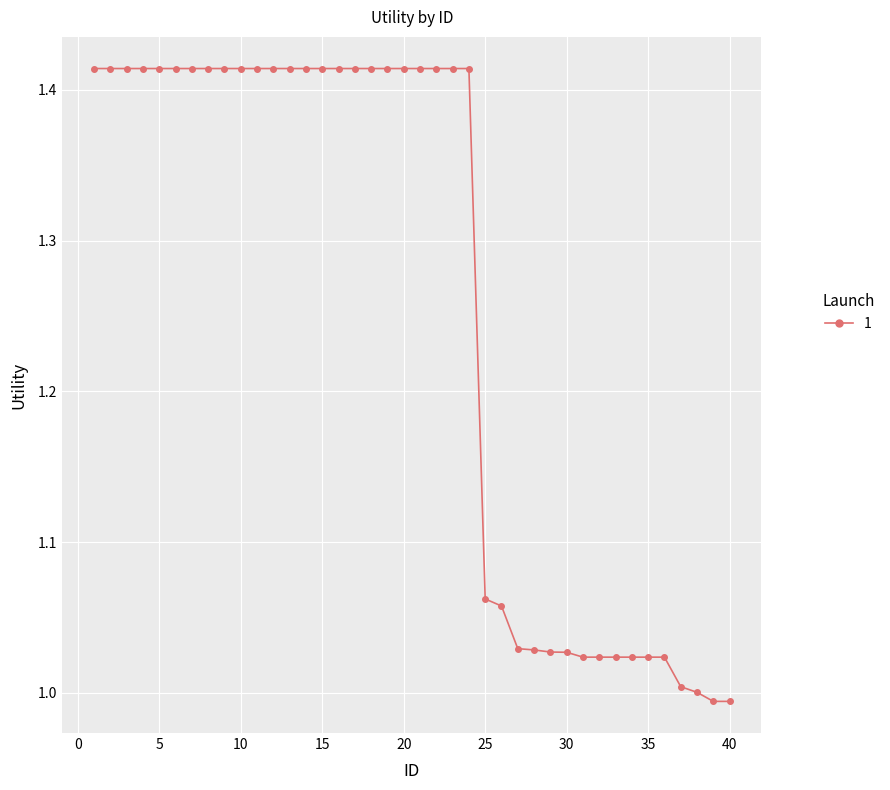

What is the difference between the second highest and minimum values?

0.4